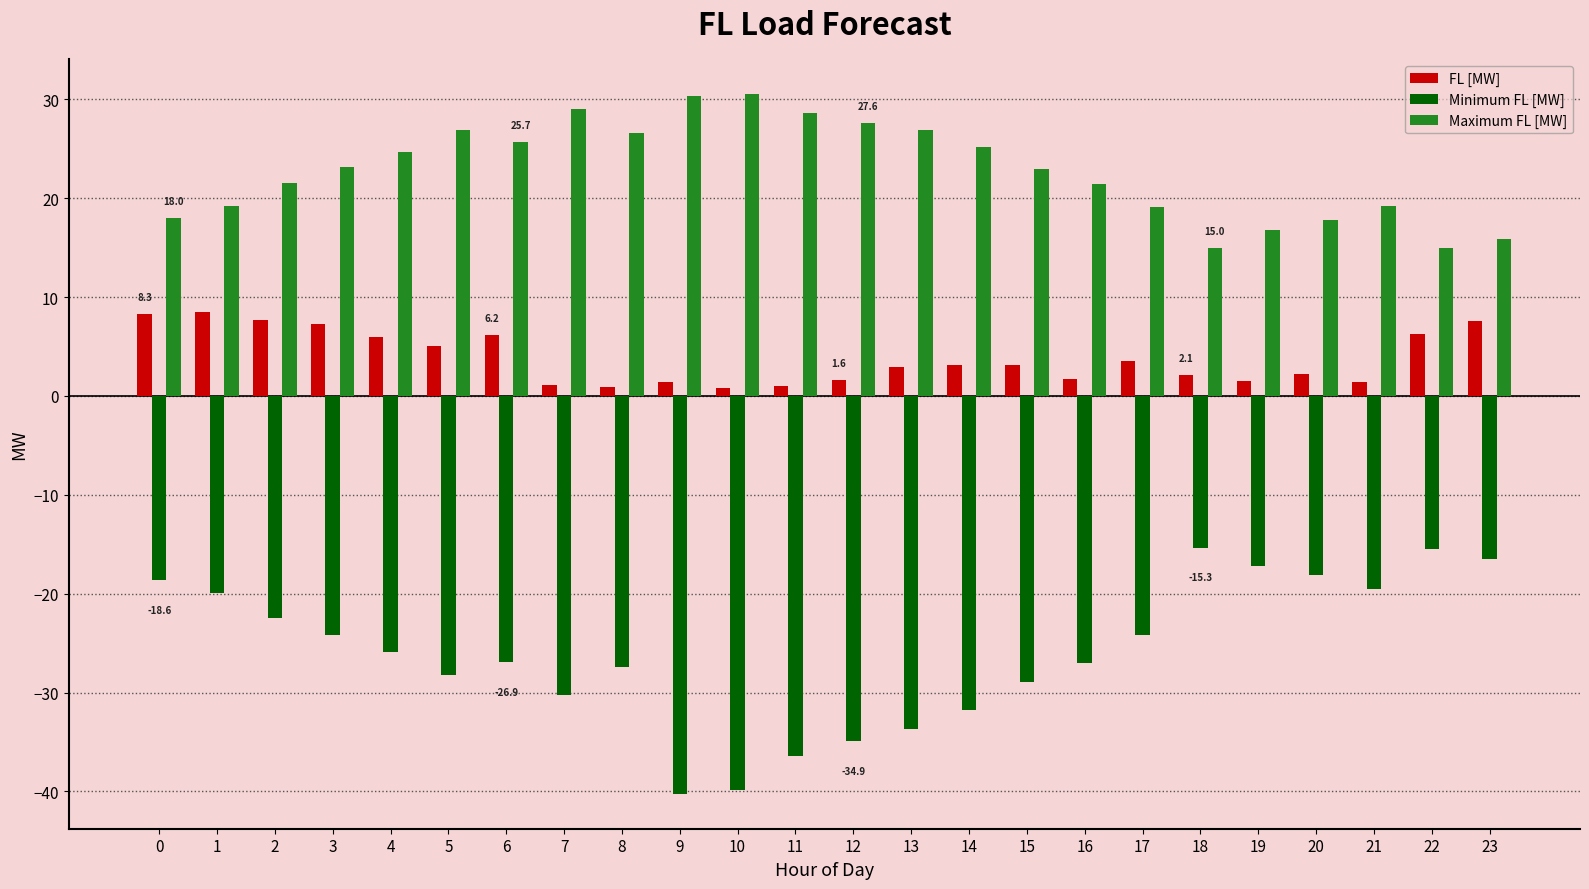

Which series has the largest total across all categories?

Maximum FL [MW]